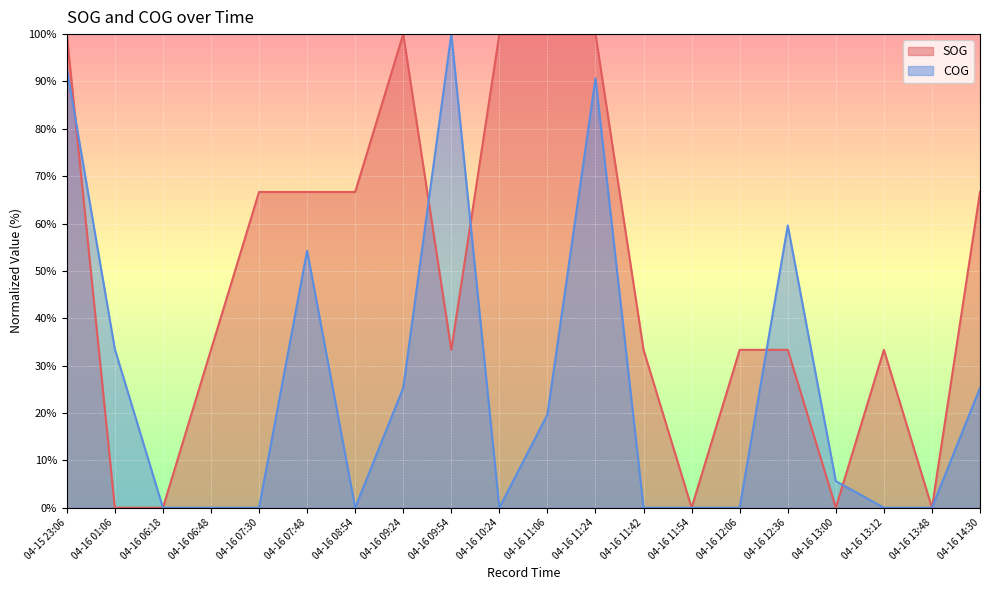

True or false: COG has a value of 36.8 at 04-16 09:54.

False